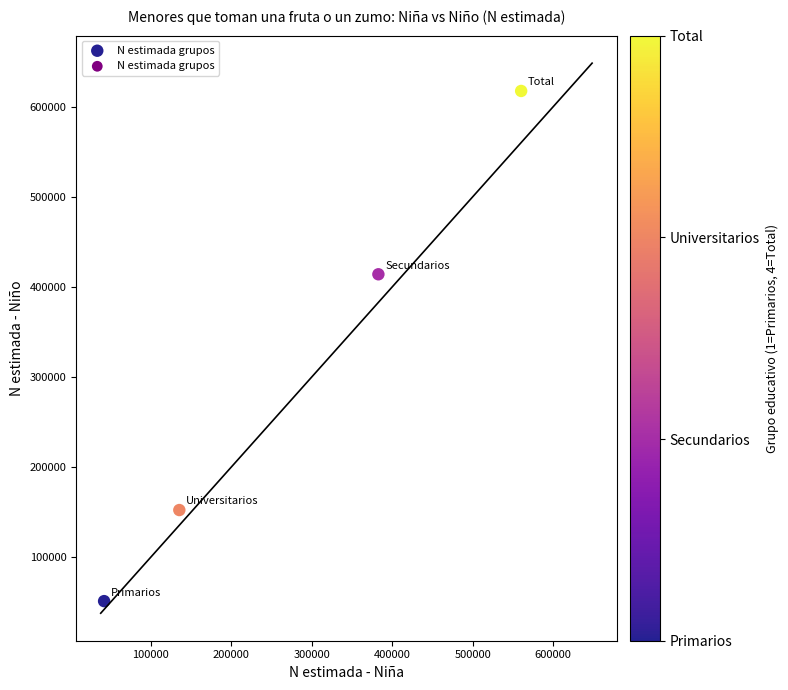

What Y value in the scatter plot is closest to 334383?

414049